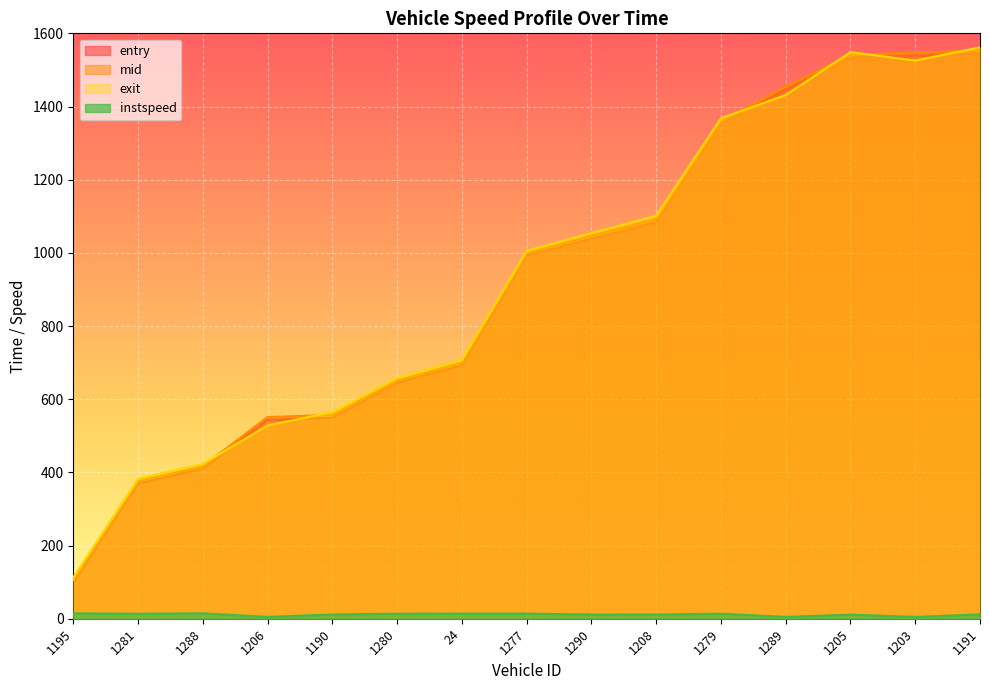

Reading right to left, transcribe all the data shown in this chart.

entry: 1546.0	1538.9	1533.5	1447.0	1353.9	1084.3	1038.2	993.0	693.0	644.9	549.3	543.9	410.4	369.6	99.5
mid: 1553.3	1547.5	1541.2	1454.3	1360.5	1092.3	1046.3	999.5	700.3	651.0	557.2	551.3	417.1	376.1	105.5
exit: 1561.7	1525.7	1548.6	1431.3	1367.9	1101.3	1054.0	1005.6	706.7	657.3	564.7	528.2	423.0	382.6	112.9
instspeed: 11.9	5.0	11.1	5.0	13.8	11.5	11.5	14.1	14.0	13.8	11.7	5.0	14.8	13.8	14.7